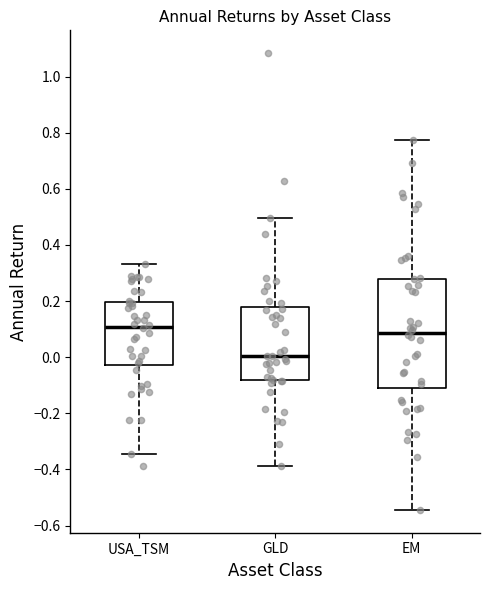

Which box has the highest median line?

USA_TSM